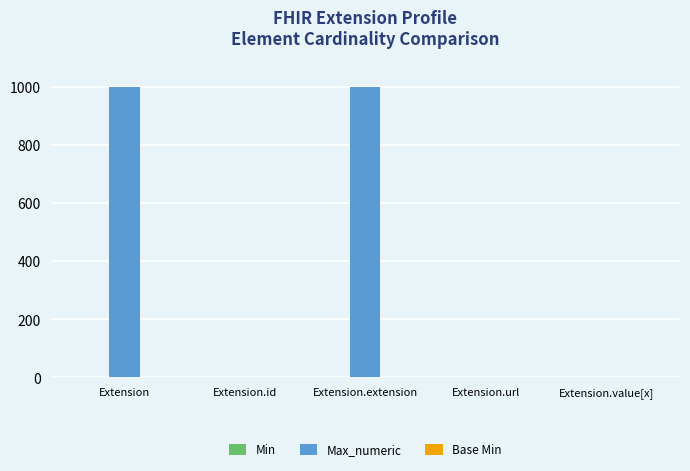

What is the greatest value displayed?

999